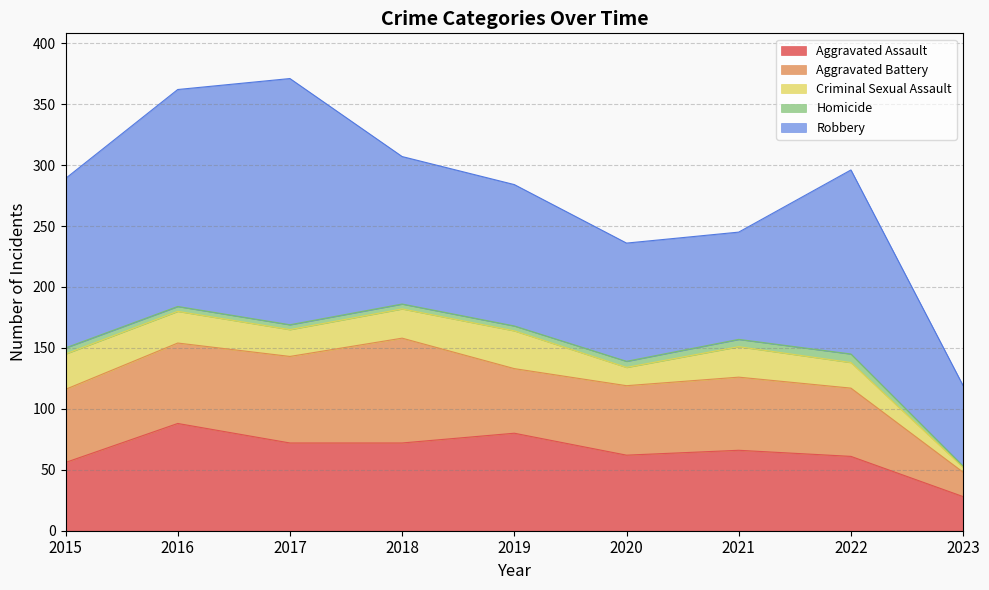

Rank the categories by Robbery value from highest to lowest.

2017, 2016, 2022, 2015, 2018, 2019, 2020, 2021, 2023